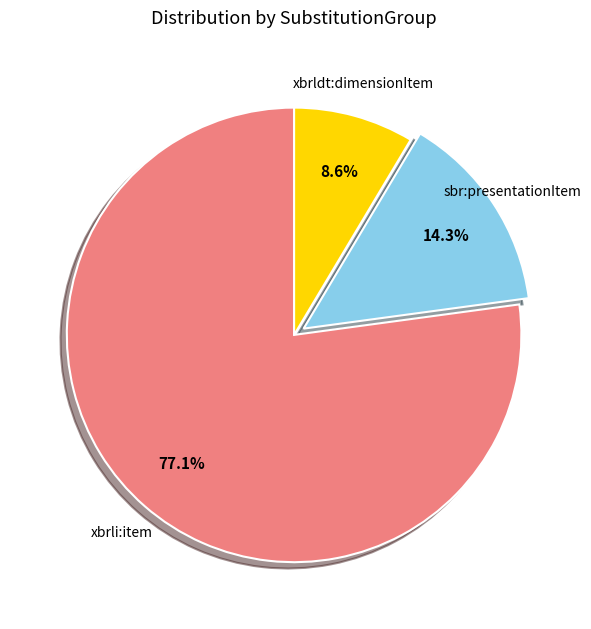

Rank the categories by value from lowest to highest.

xbrldt:dimensionItem, sbr:presentationItem, xbrli:item